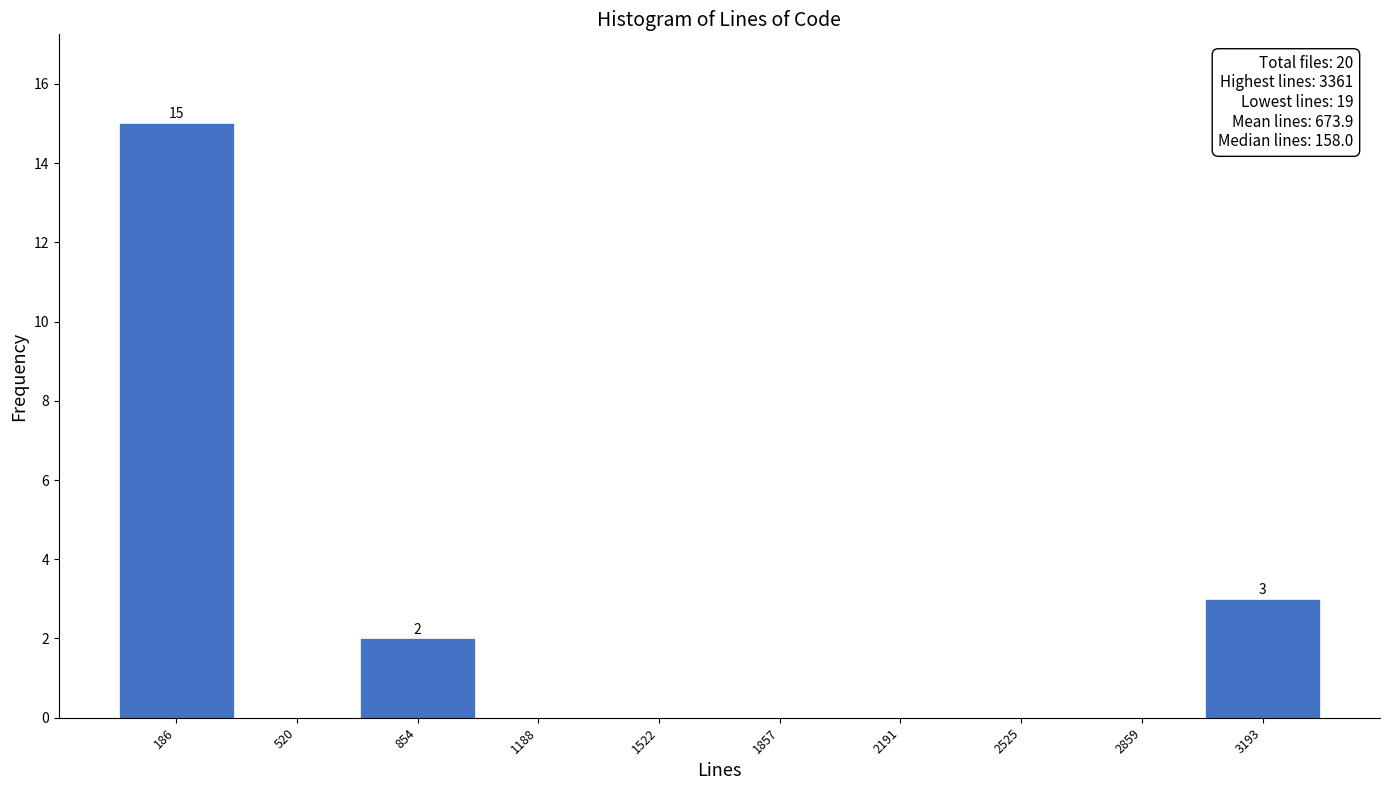

Which range on the x-axis has the tallest bar?

0 to 350